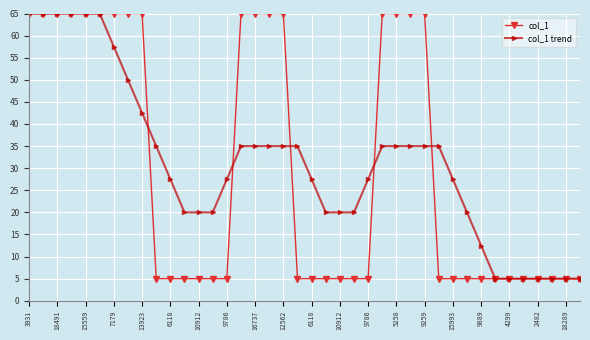

What is the value of the col_1 point at the 20th from the left?

5.0